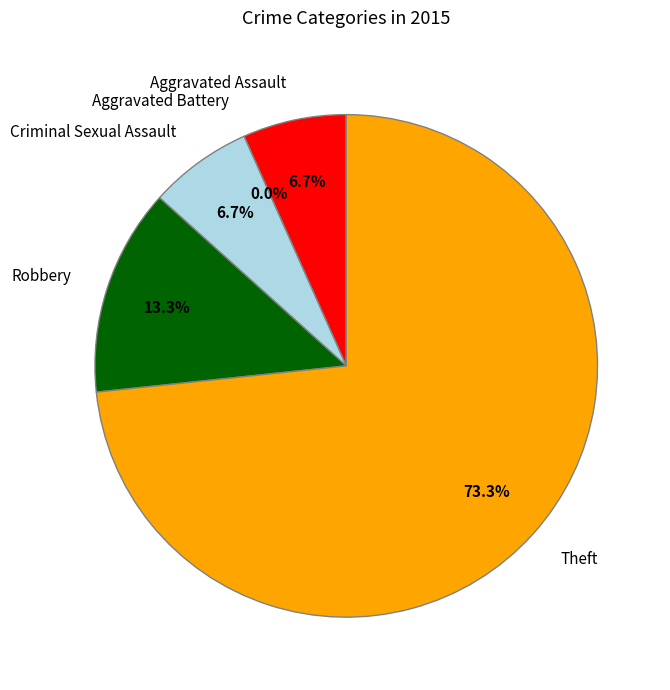

To the nearest percent, what is the combined percentage of Criminal Sexual Assault and Aggravated Battery?

7%